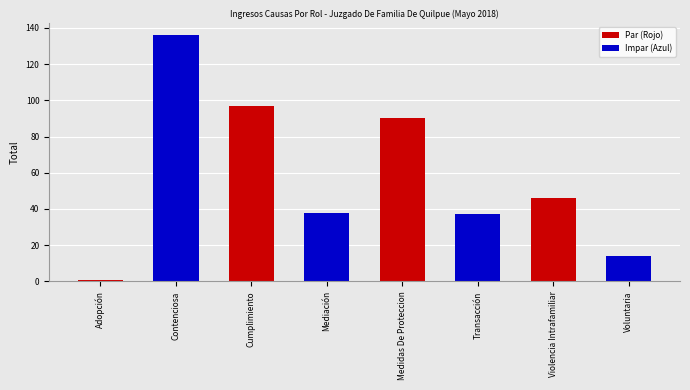

What value does the data have at Contenciosa?

136